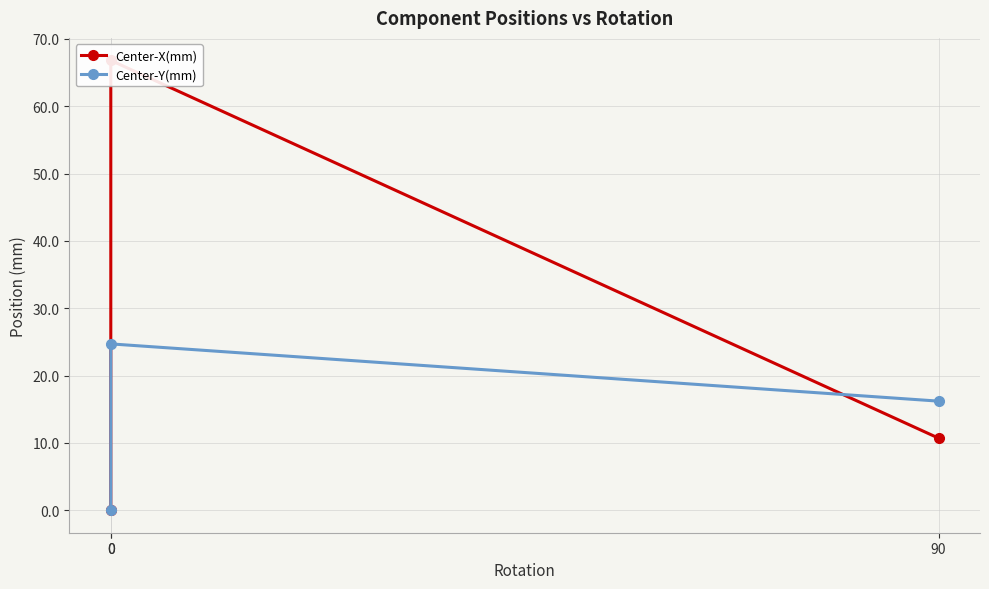

Reading left to right, extract all data points from this chart.

Center-X(mm): 0=0.0	0=66.8	90=10.7
Center-Y(mm): 0=0.0	0=24.7	90=16.2